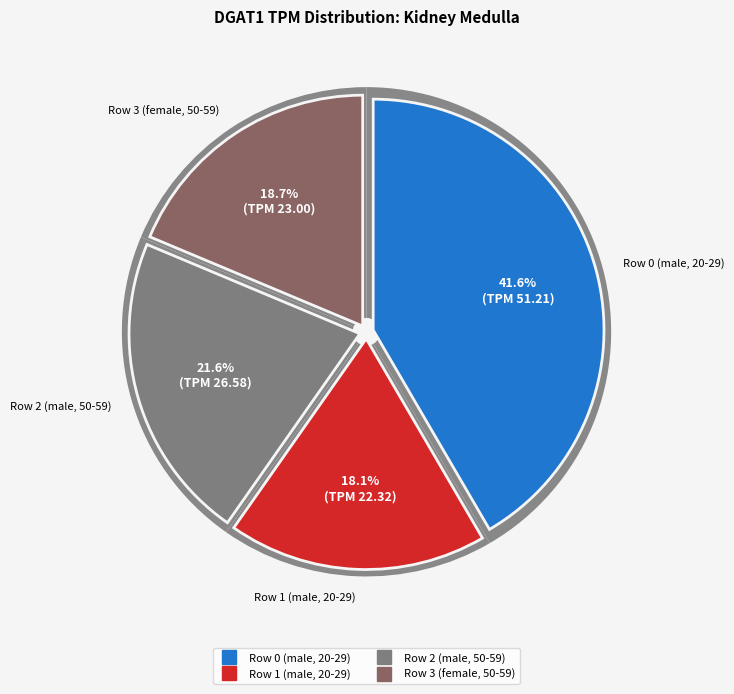

How many slices are in this pie chart?

4